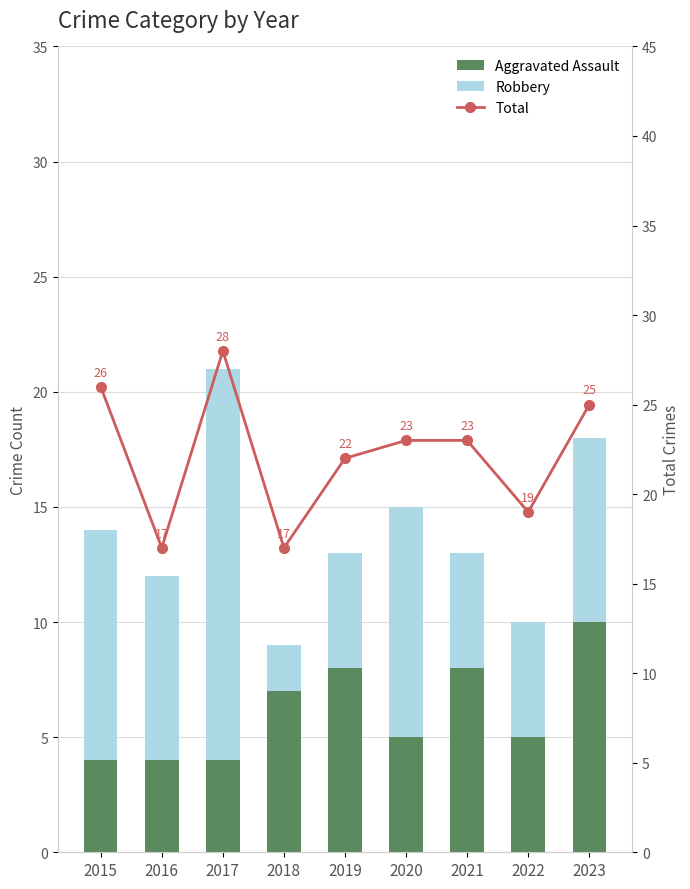

What is the highest value of the Aggravated Assault series?

10